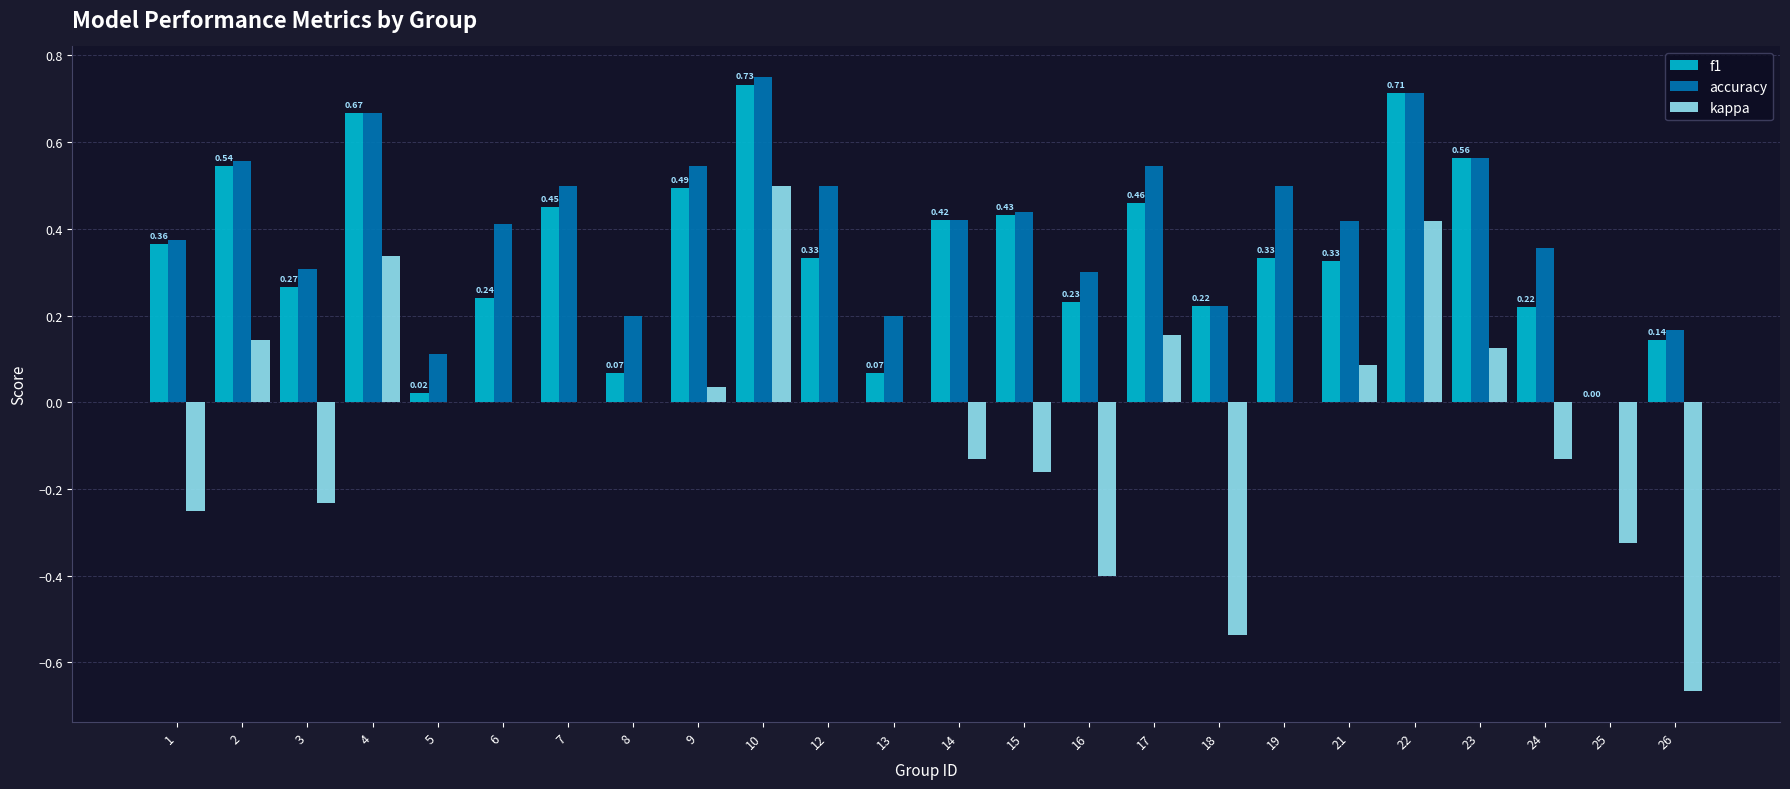

What are all the series names shown in the legend?

f1, accuracy, kappa